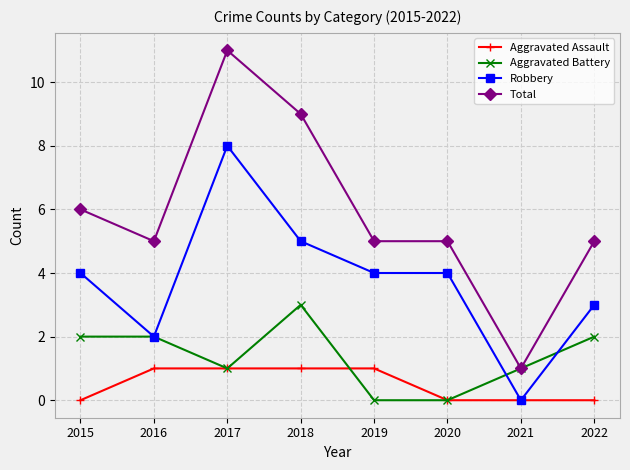

At how many categories does at least one series exceed 0?

8